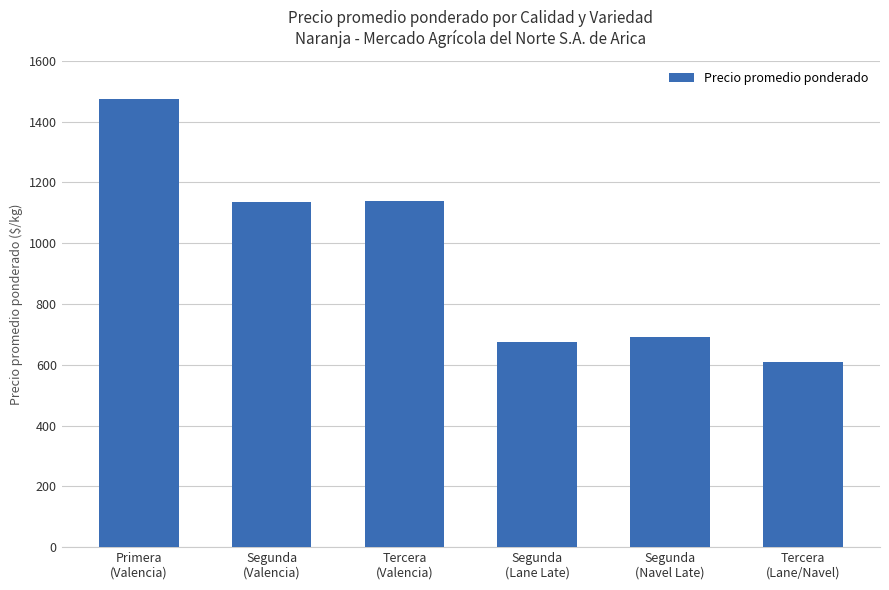

What is the sum of the values at Primera
(Valencia) and Tercera
(Valencia)?

2613